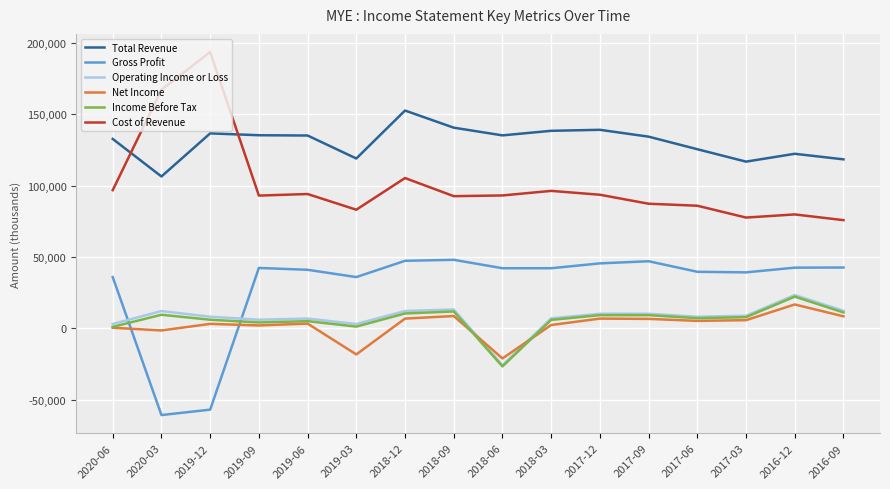

Is the value of Cost of Revenue at 2017-06 greater than the value of Gross Profit at 2019-03?

Yes